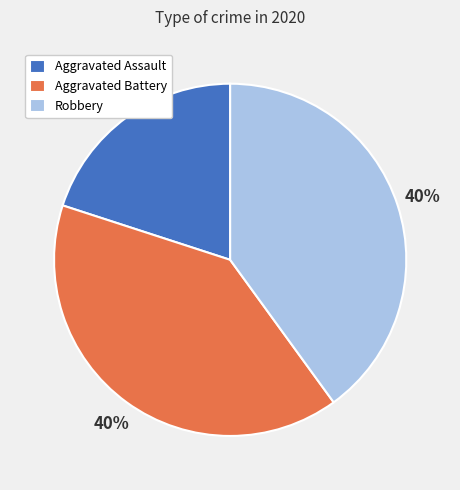

To the nearest percent, what is the average slice percentage?

33%